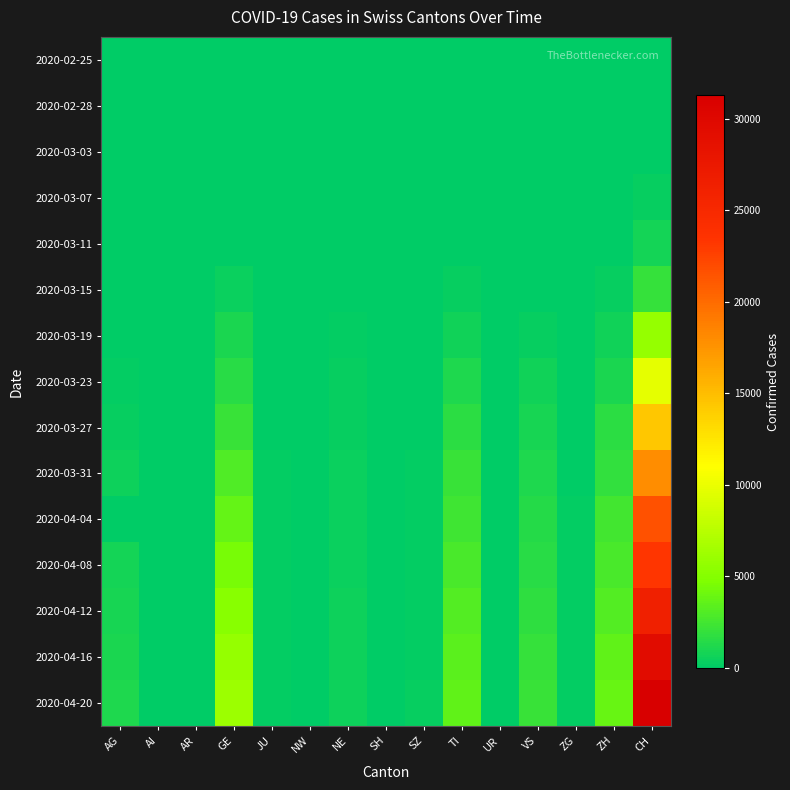

What is the spread (max minus min) of values at JU?

208